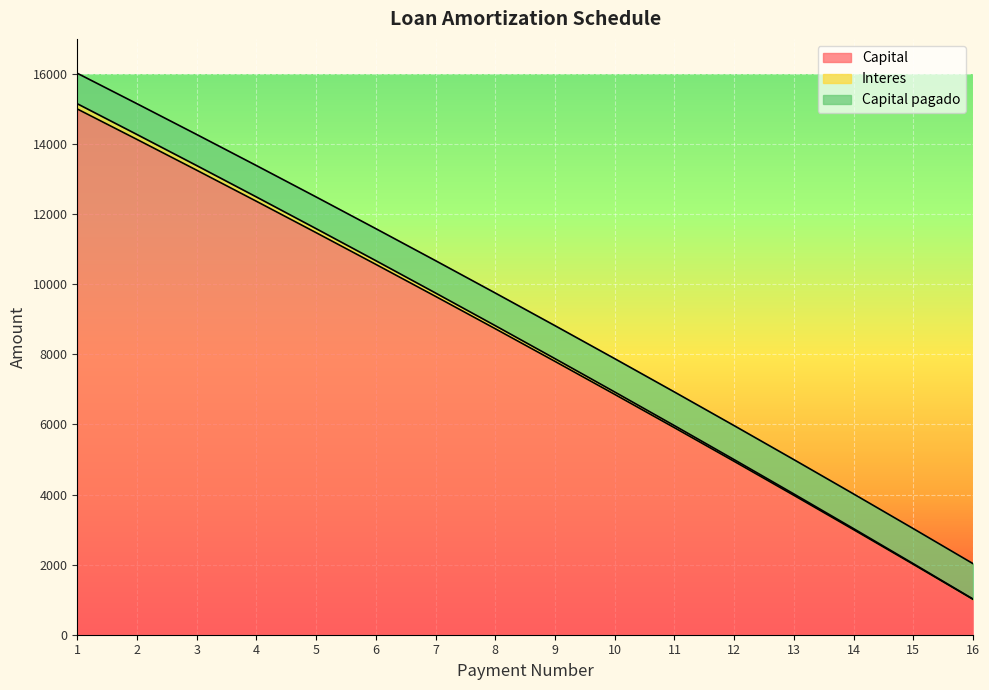

Rank the categories by Capital value from highest to lowest.

1, 2, 3, 4, 5, 6, 7, 8, 9, 10, 11, 12, 13, 14, 15, 16